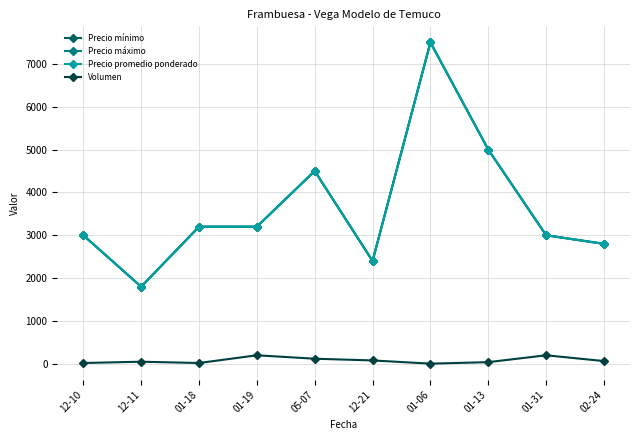

Does the chart have visible grid lines?

Yes